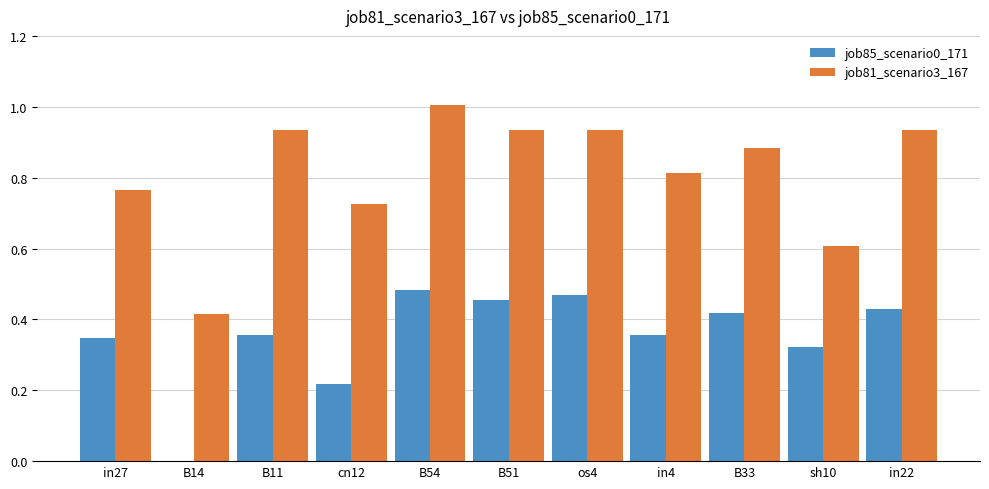

Which series has the largest total across all categories?

job81_scenario3_167